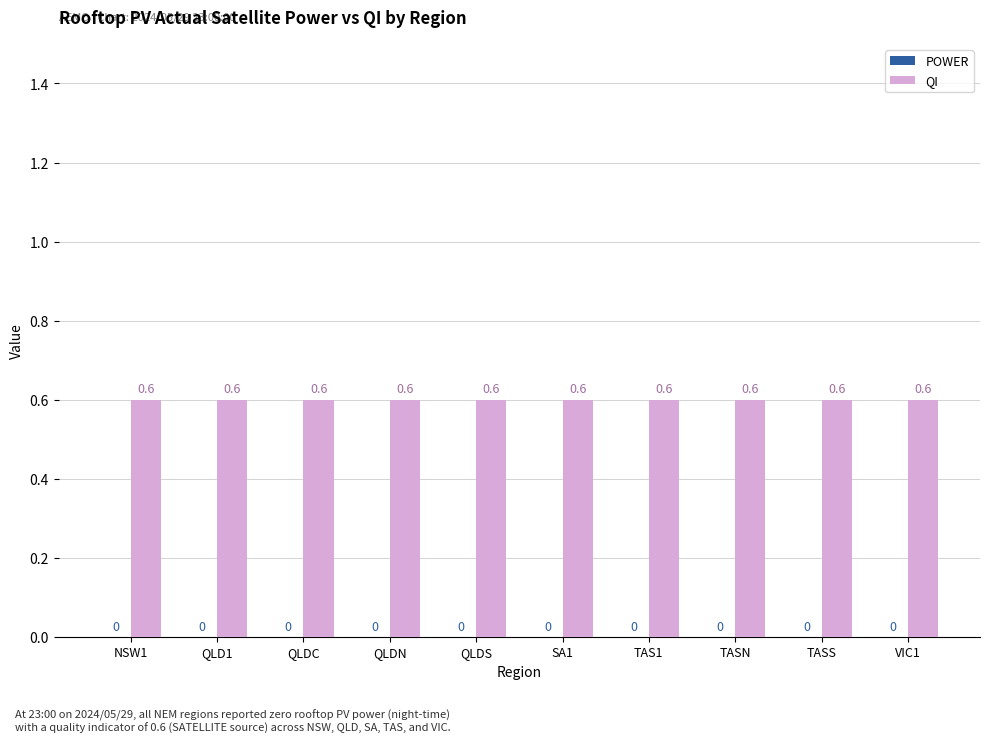

How many bars are there in total?

20